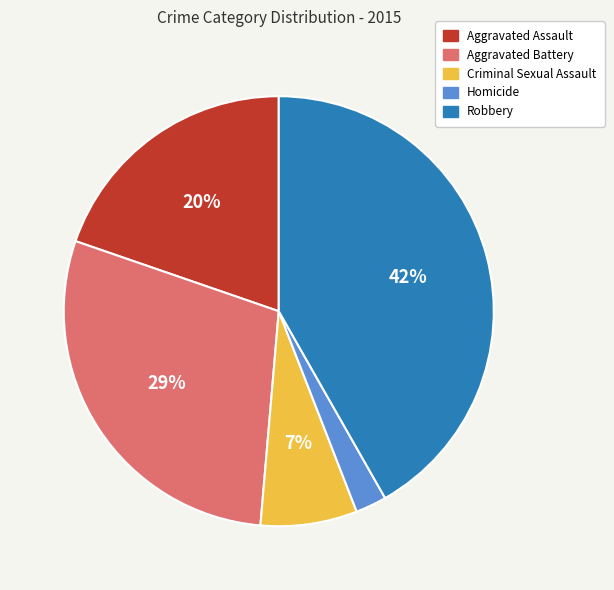

How many slices are in this pie chart?

5